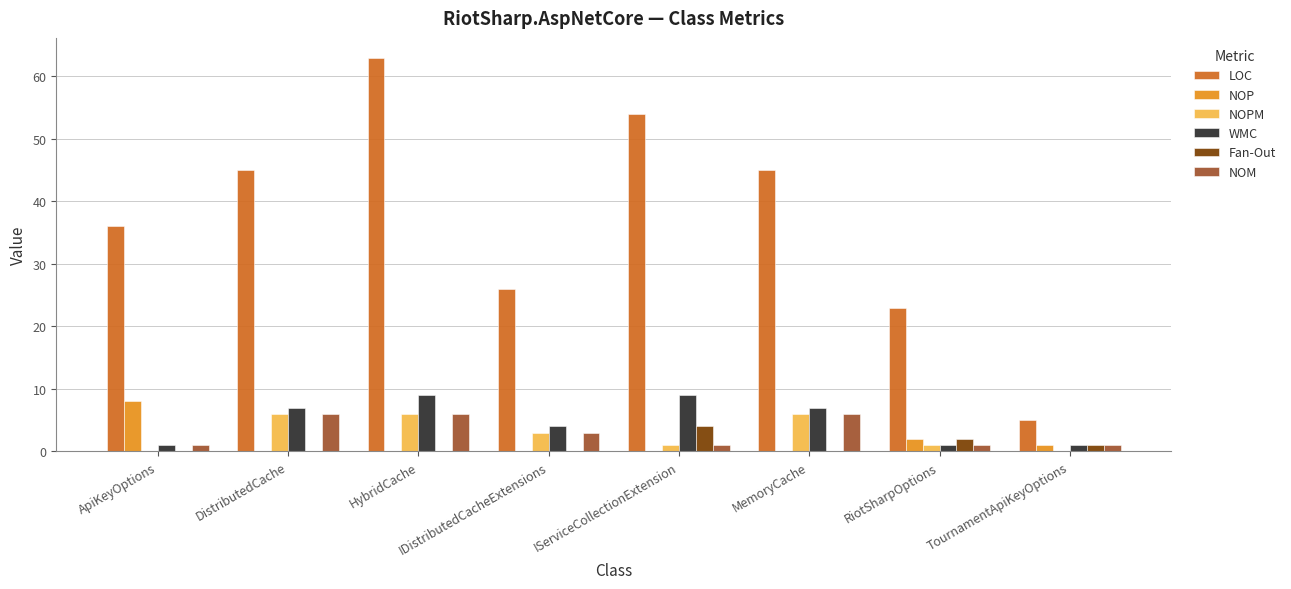

Are the bars horizontal?

No